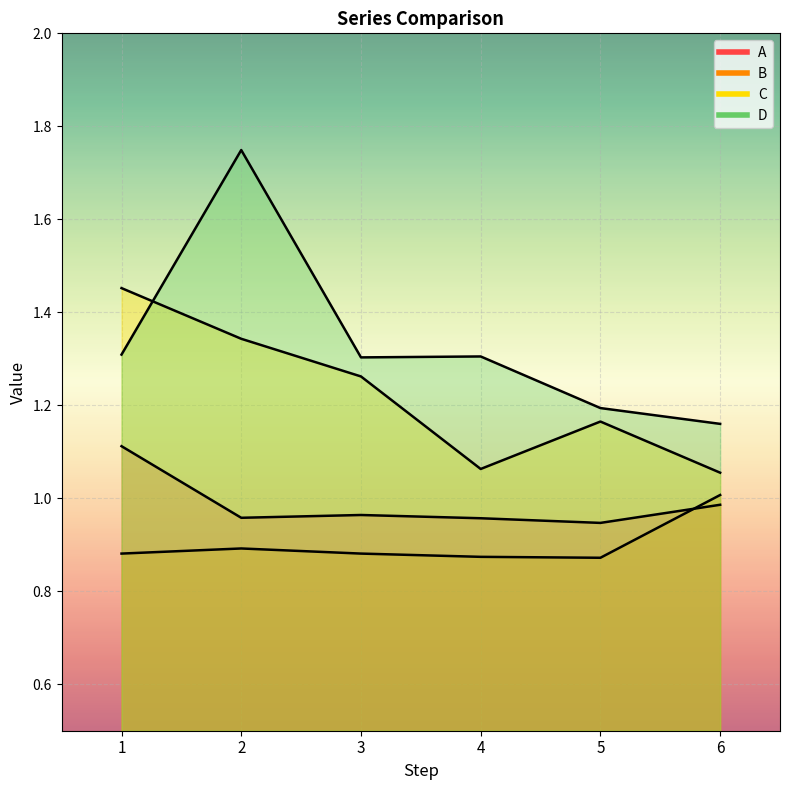

How many interior local valleys does the B series have?

1